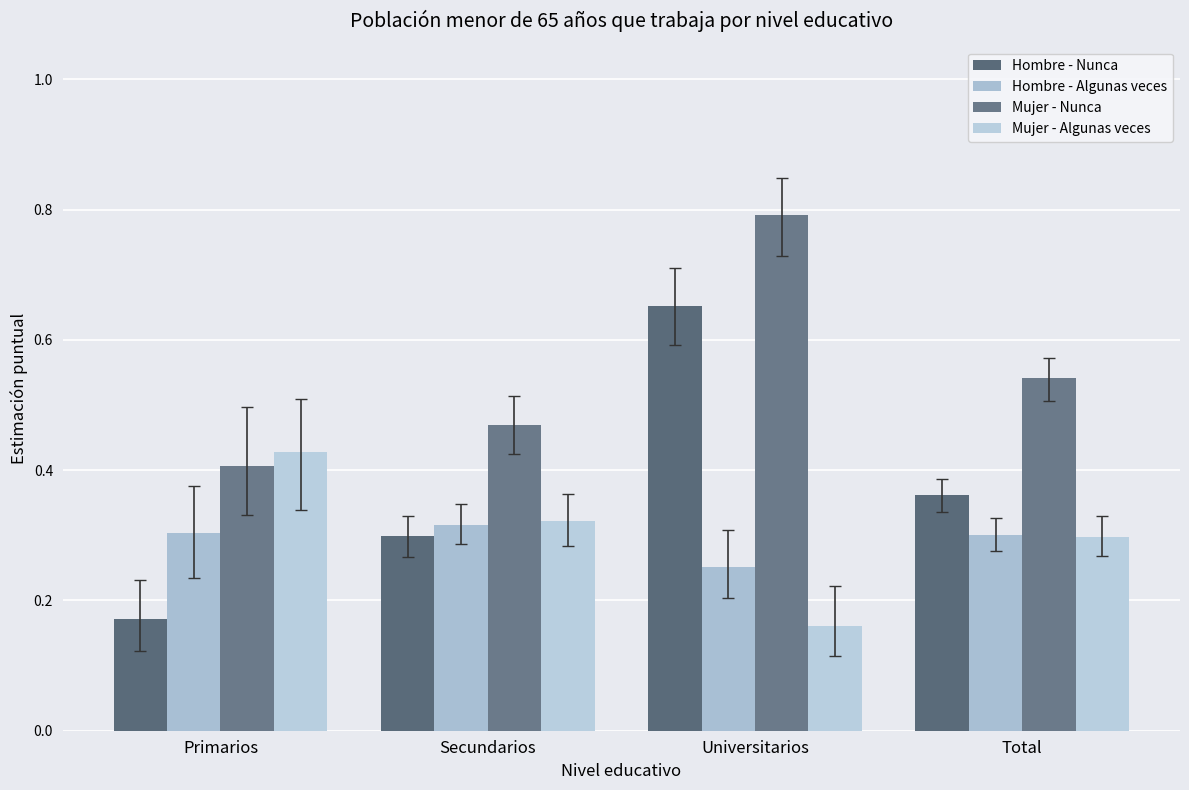

What is the label of the 1st bar from the left?

Primarios